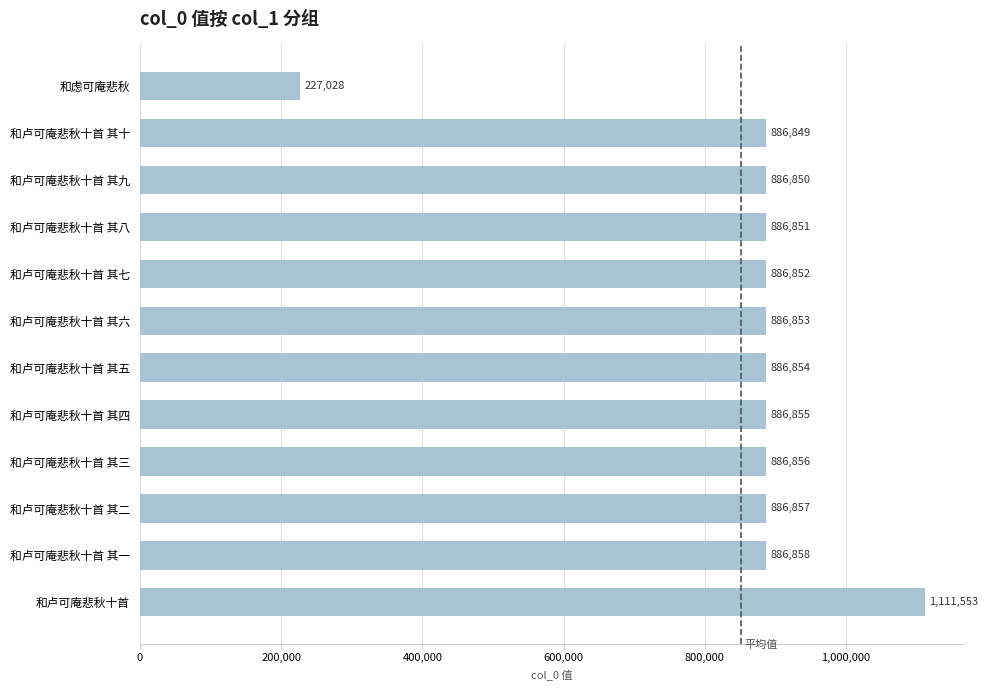

What is the ratio of the value at 和卢可庵悲秋十首 to the value at 和卢可庵悲秋十首 其七?

1.3